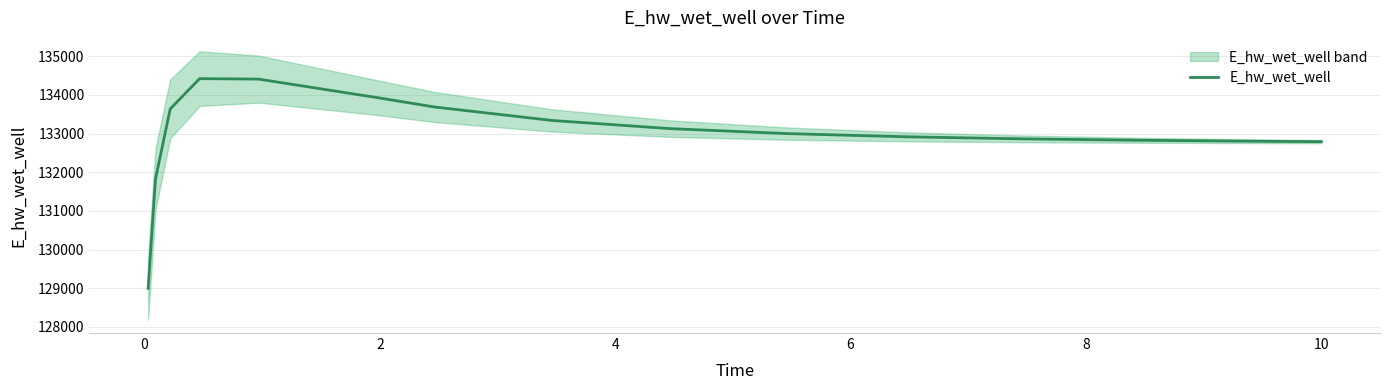

Count the number of data series in this chart.

1